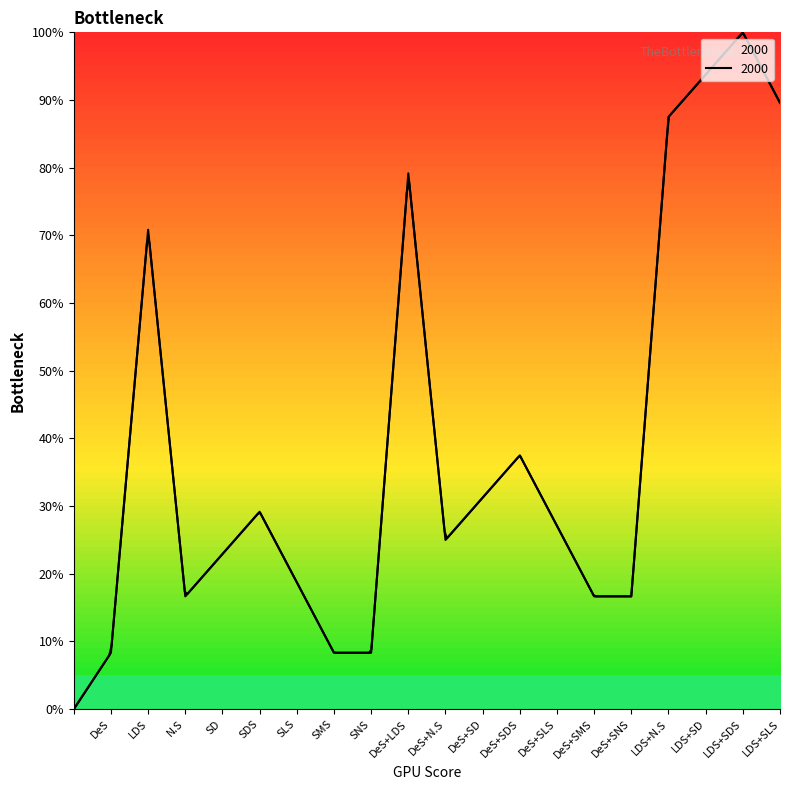

What is the average value?

39.4